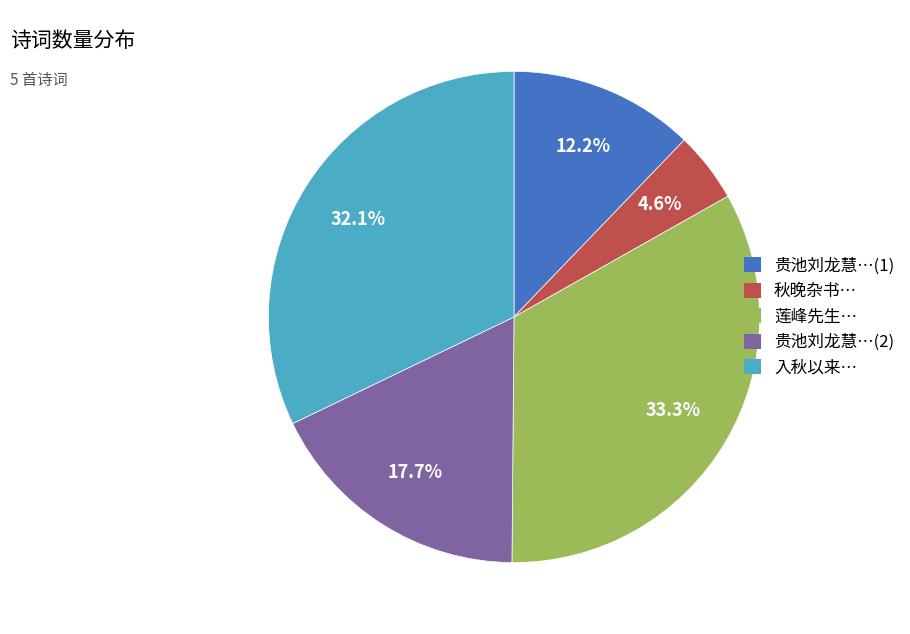

Rank the categories by value from lowest to highest.

秋晚杂书…, 贵池刘龙慧…(1), 贵池刘龙慧…(2), 入秋以来…, 莲峰先生…